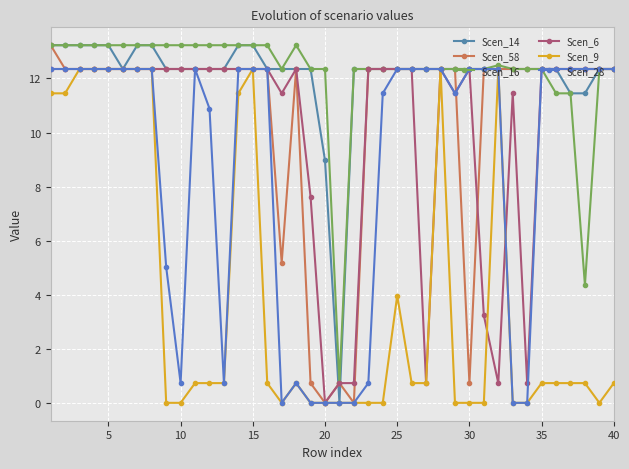

Does the chart have visible grid lines?

Yes